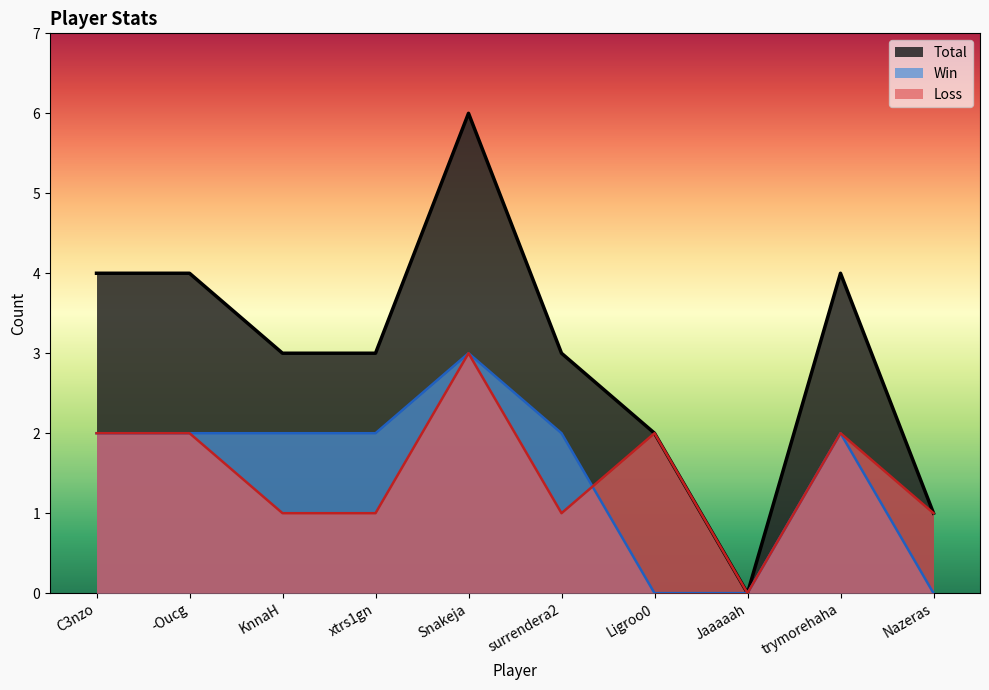

What is the spread (max minus min) of values at -Oucg?

2